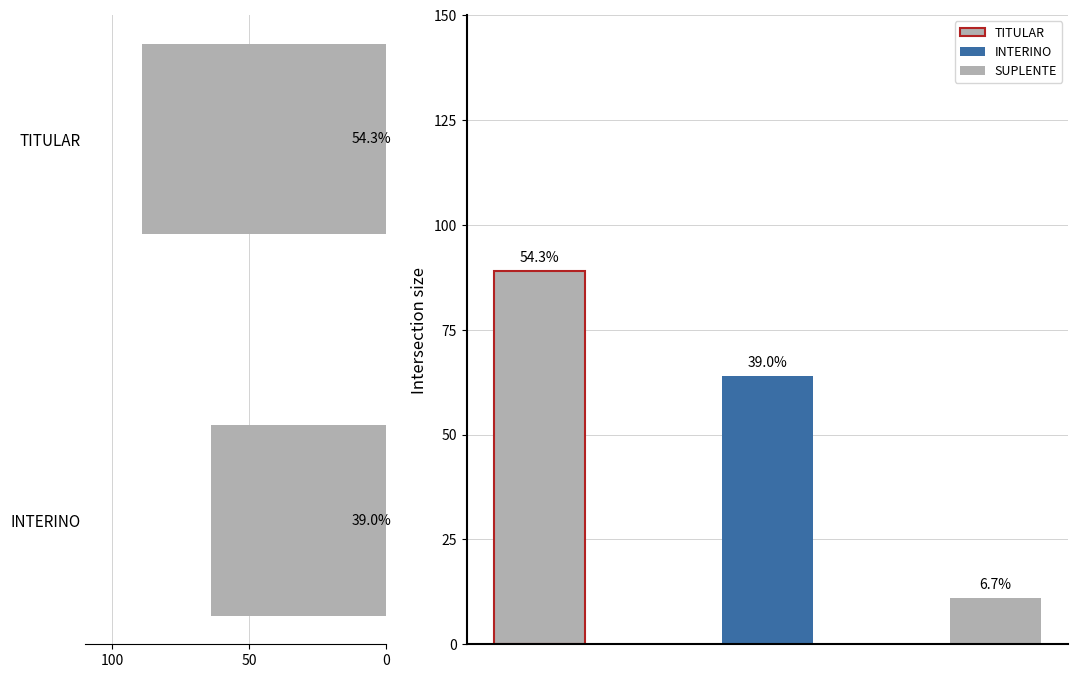

The value at TITULAR is 23. True or false?

False